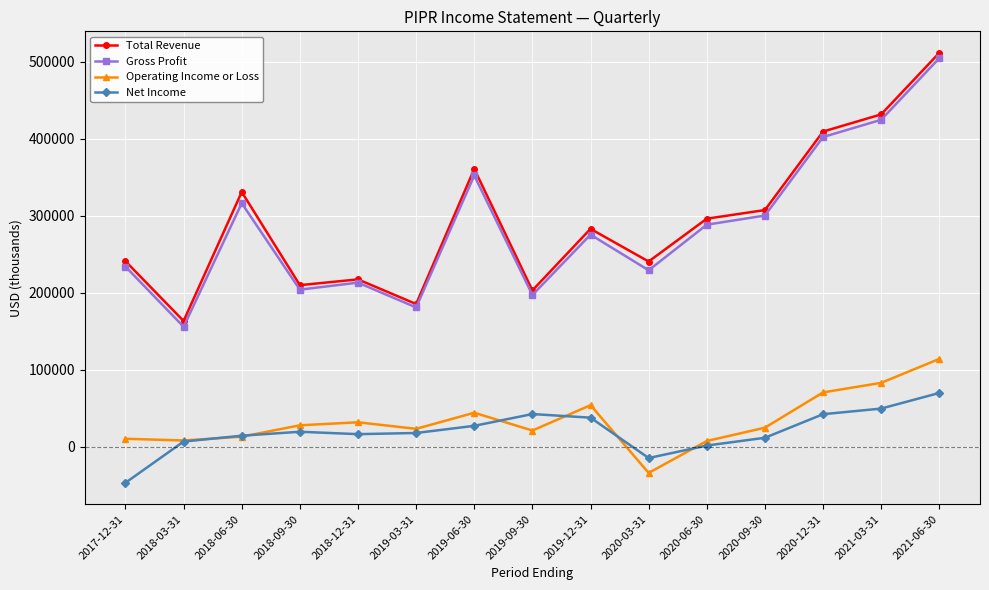

At which label does Gross Profit reach its peak?

2021-06-30